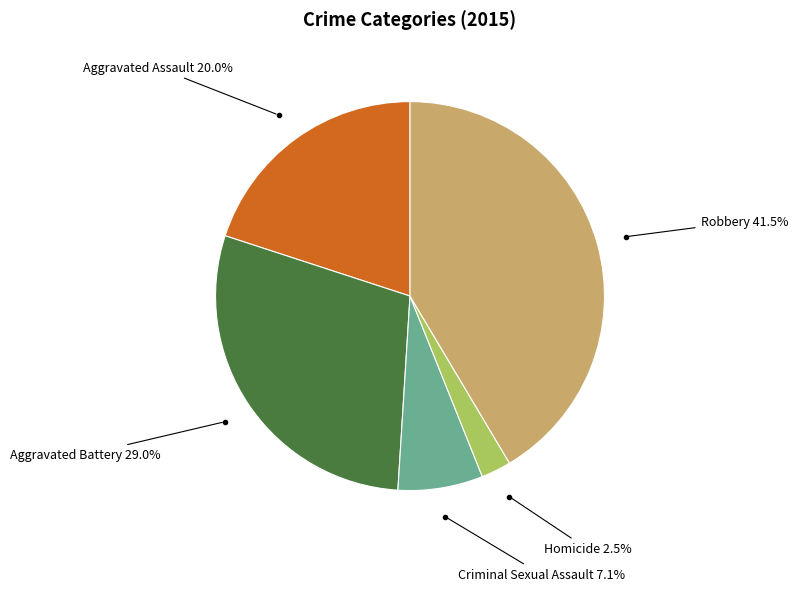

Between Aggravated Assault and Homicide, which is larger?

Aggravated Assault